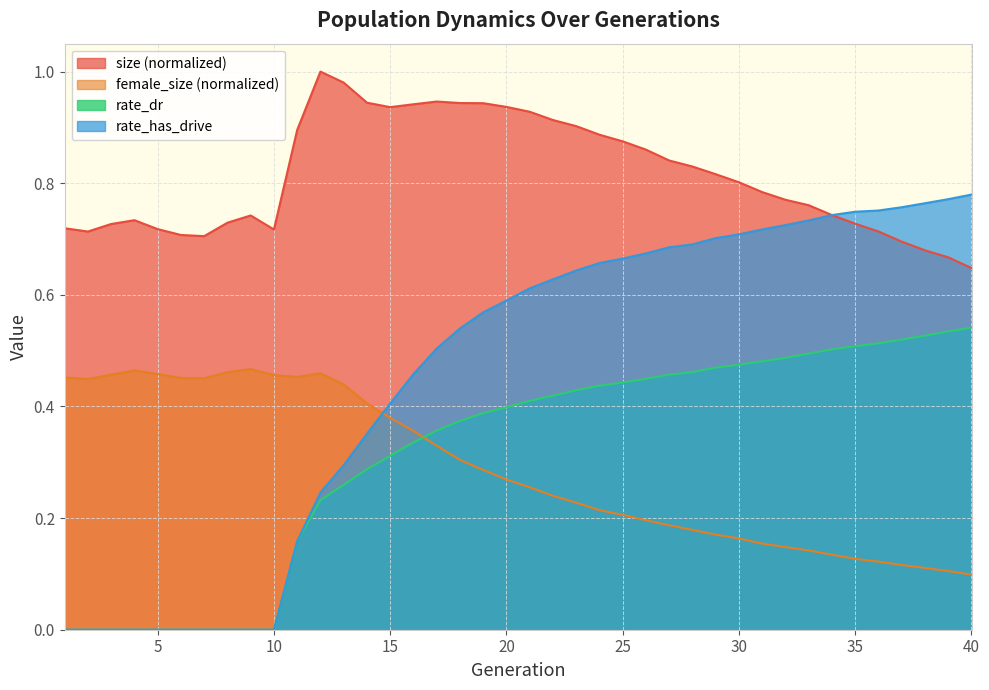

Which series has the largest range (max minus min)?

rate_has_drive